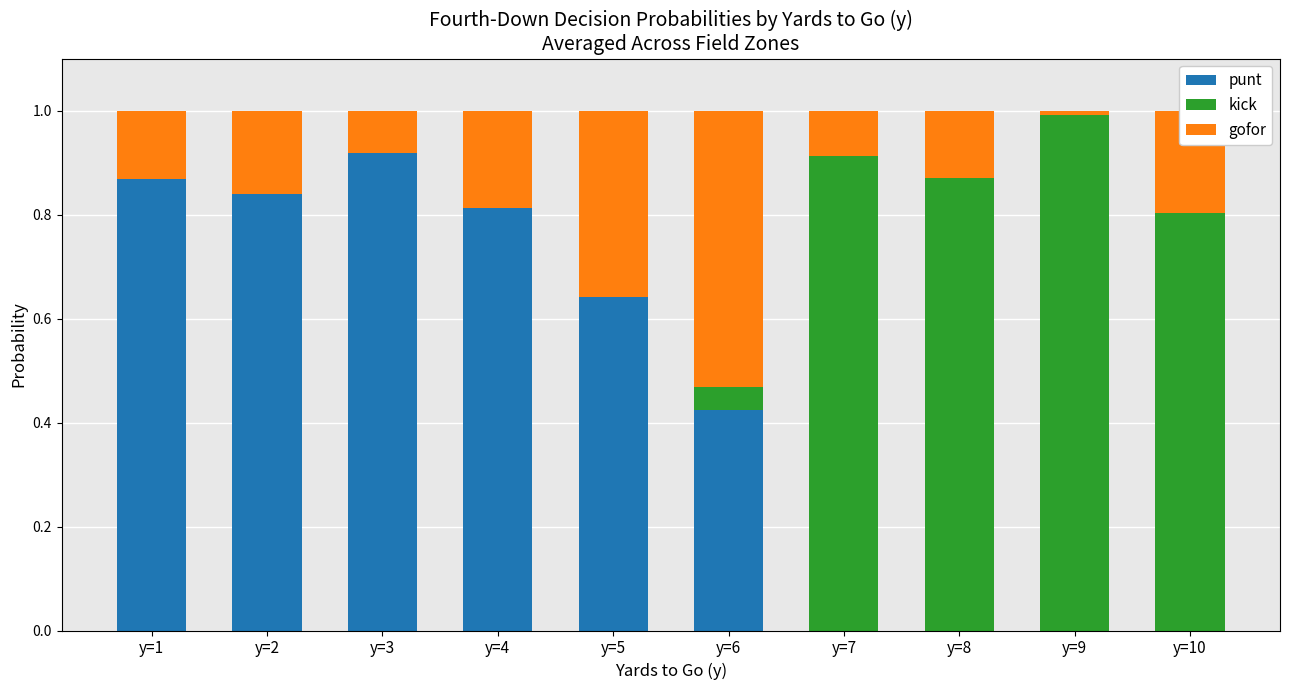

The value of punt at y=4 is 1.2. True or false?

False